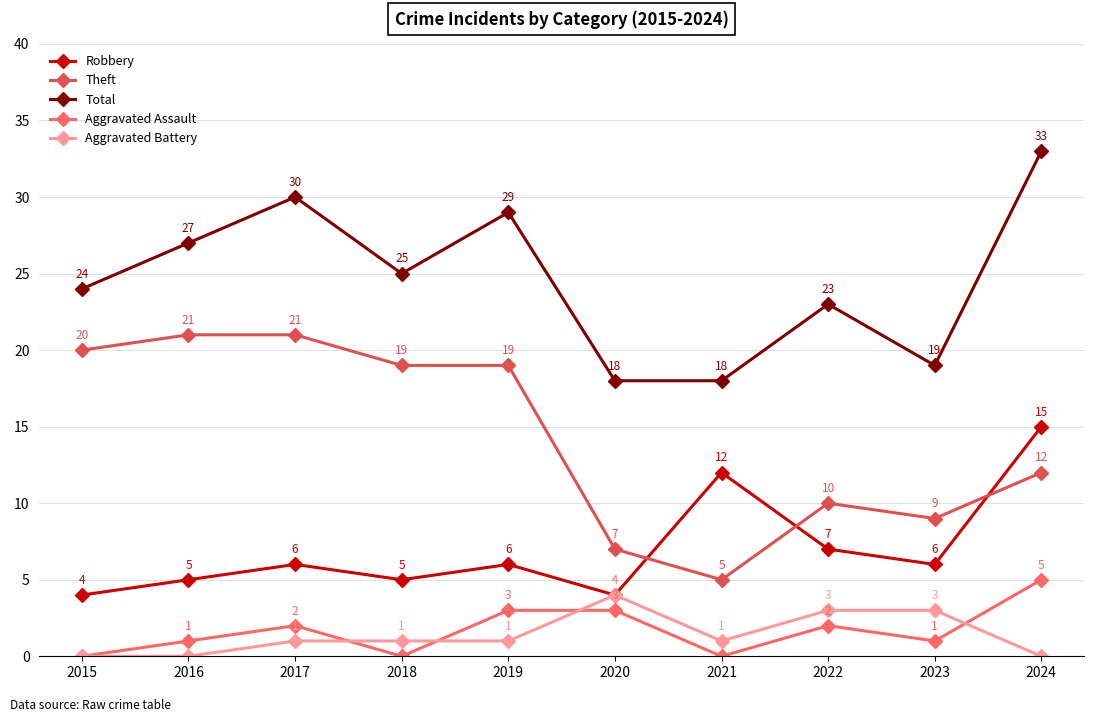

At 2023, list the series in order from smallest to largest.

Aggravated Assault, Aggravated Battery, Robbery, Theft, Total